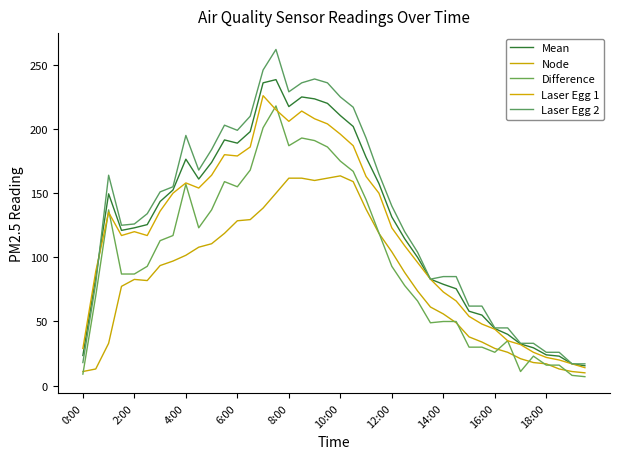

Reading left to right, transcribe all the data shown in this chart.

Mean: 23.5	84.5	149.5	121.0	123.0	125.5	143.5	152.5	176.5	161.0	174.0	191.5	189.0	198.0	236.0	238.5	217.5	225.0	223.5	220.0	210.5	202.0	178.0	157.5	131.5	114.5	100.0	83.0	79.0	75.5	58.0	55.0	44.5	40.0	32.5	29.5	24.0	23.0	17.0	15.5
Node: 11.0	13.0	33.0	77.4	82.8	81.9	93.6	97.1	101.6	107.9	110.6	118.7	128.5	129.4	138.4	150.0	161.7	161.7	159.9	161.7	163.5	159.0	137.5	118.7	104.3	88.2	73.8	61.3	55.9	49.0	38.0	34.0	29.0	26.0	21.0	18.0	17.0	13.0	11.0	10.0
Difference: 9.0	70.0	137.0	87.0	87.0	93.0	113.0	117.0	157.0	123.0	137.0	159.0	155.0	168.0	201.0	218.0	187.0	193.0	191.0	186.0	175.0	167.0	145.0	119.0	93.0	78.0	66.0	49.0	50.0	50.0	30.0	30.0	26.0	35.0	11.0	23.0	16.0	16.0	8.0	7.0
Laser Egg 1: 29.0	89.0	135.0	117.0	120.0	117.0	136.0	150.0	158.0	154.0	164.0	180.0	179.0	186.0	226.0	215.0	206.0	214.0	208.0	204.0	196.0	187.0	163.0	150.0	123.0	109.0	96.0	83.0	73.0	66.0	54.0	48.0	44.0	35.0	32.0	26.0	22.0	20.0	17.0	14.0
Laser Egg 2: 18.0	80.0	164.0	125.0	126.0	134.0	151.0	155.0	195.0	168.0	184.0	203.0	199.0	210.0	246.0	262.0	229.0	236.0	239.0	236.0	225.0	217.0	193.0	165.0	140.0	120.0	104.0	83.0	85.0	85.0	62.0	62.0	45.0	45.0	33.0	33.0	26.0	26.0	17.0	17.0